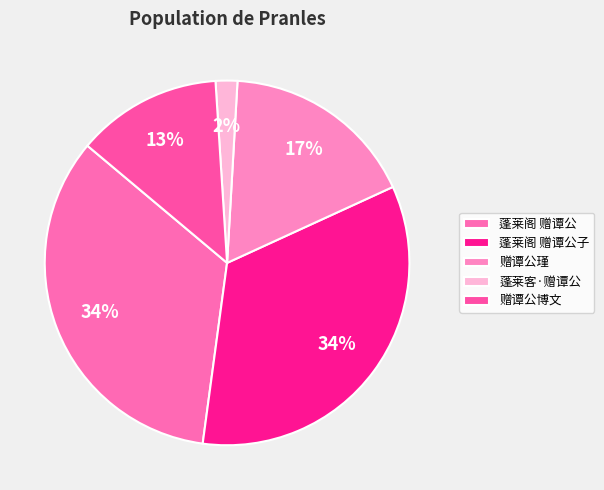

The 蓬莱阁 赠谭公 slice represents 34% of the pie. True or false?

True